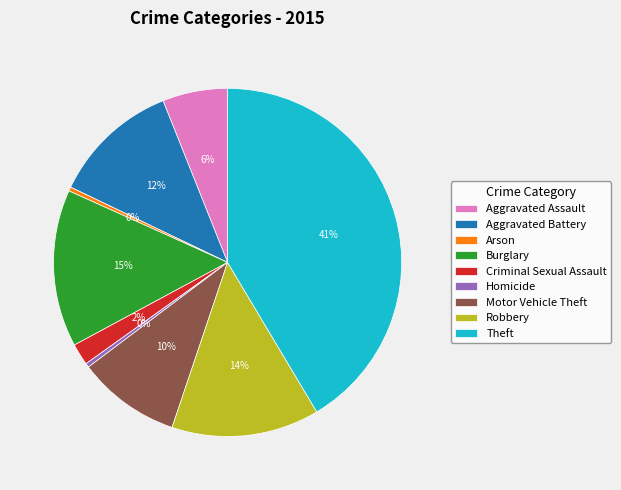

Do Burglary and Motor Vehicle Theft together represent more than half of the pie?

No